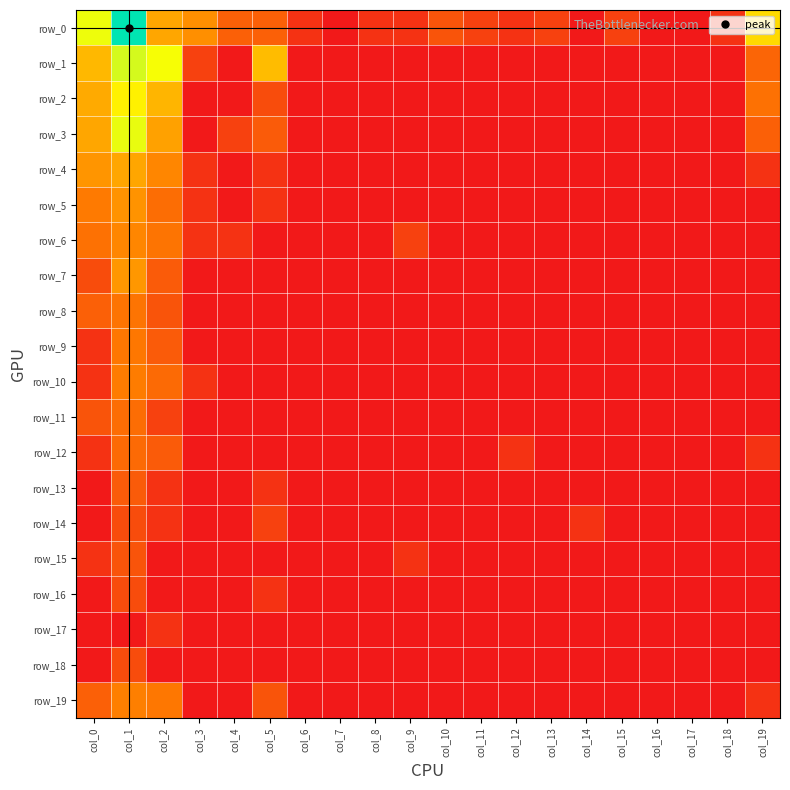

How many positive values does the row_9 series have?

3